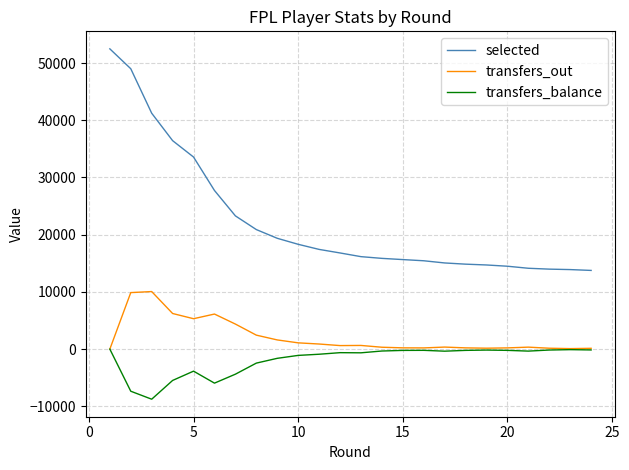

True or false: transfers_balance and selected cross at least once.

False